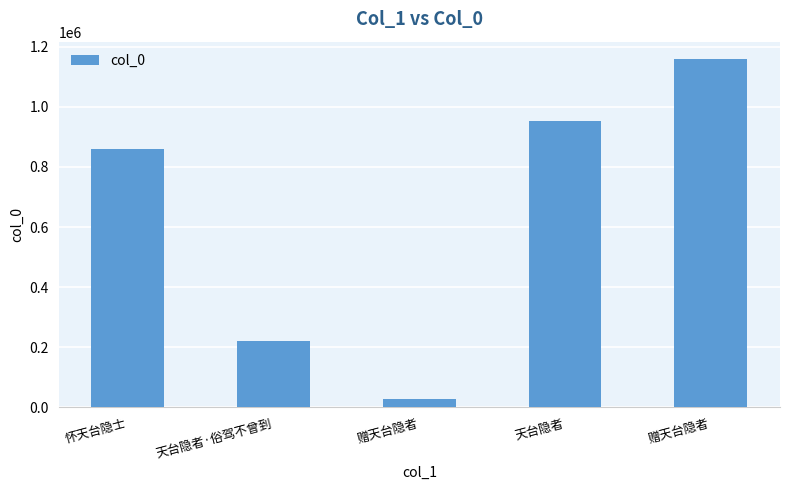

What is the difference between the values at 天台隐者 and 赠天台隐者?

205897